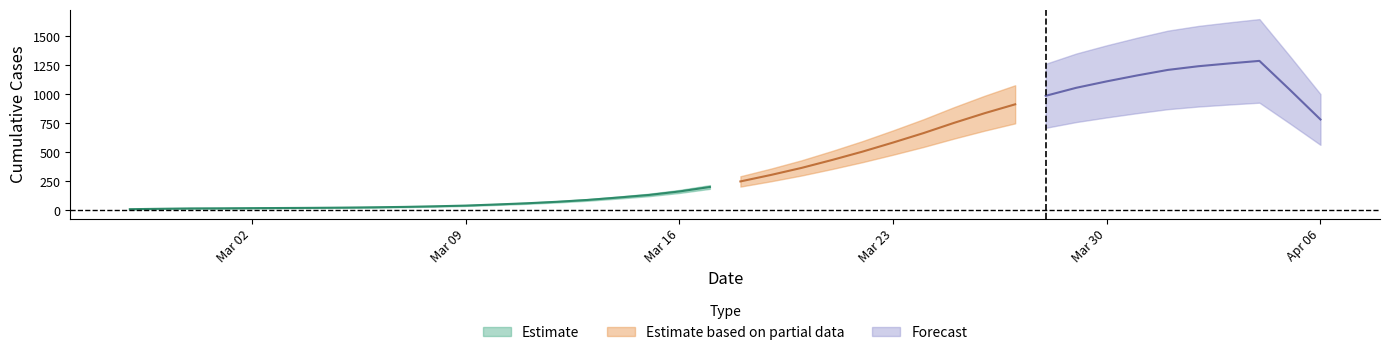

Where does the data first go above 236?

2020-03-19